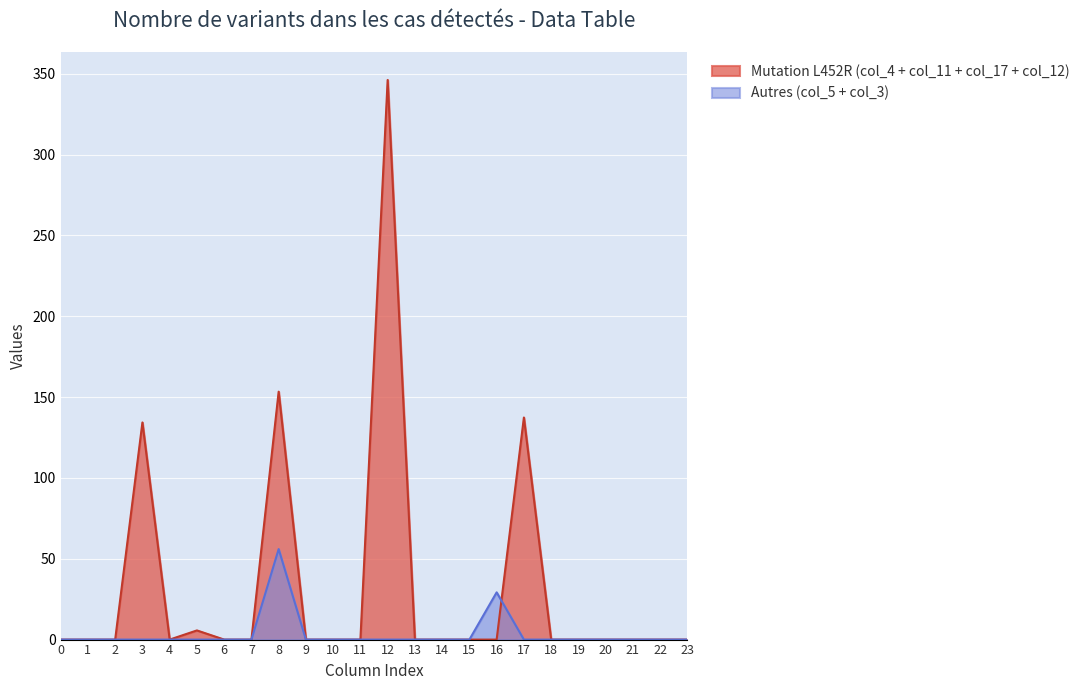

Count the number of data series in this chart.

2